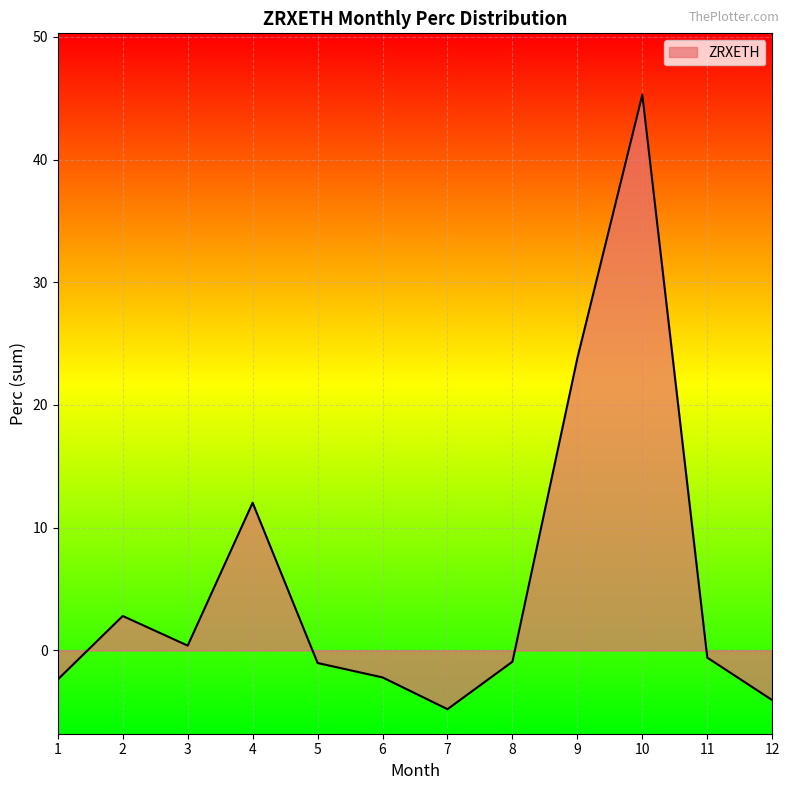

The value at 9 is 23.8. True or false?

True